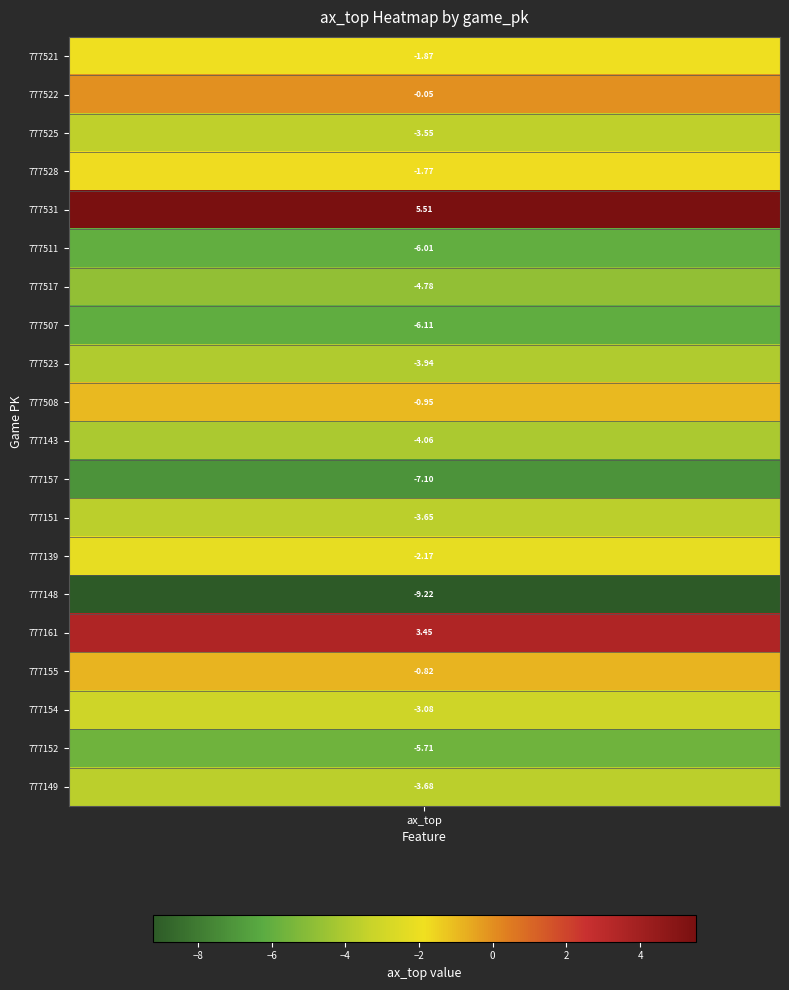

What value does the data have at 777151?

-3.6